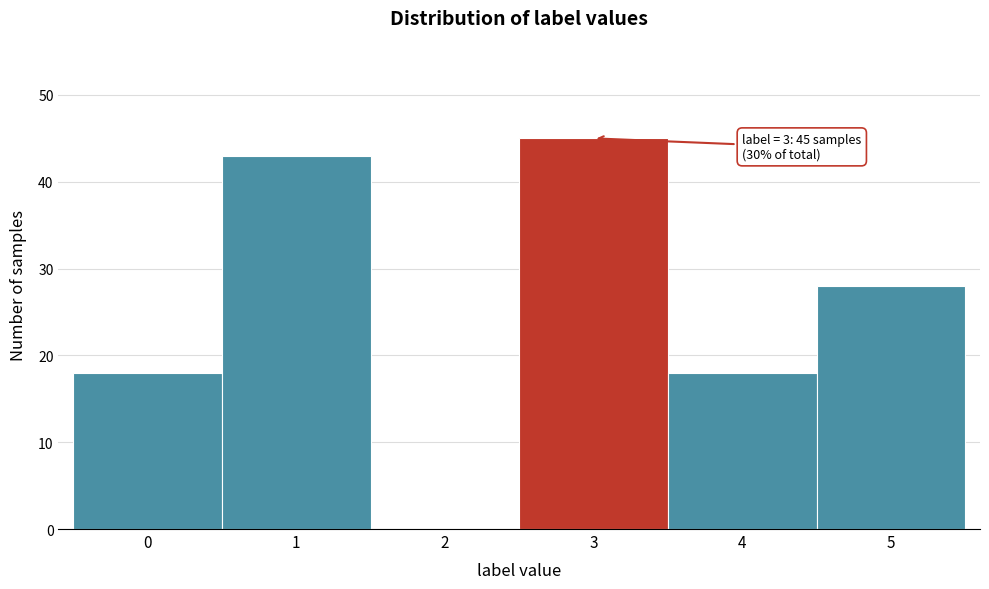

Reading left to right, transcribe all the data shown in this chart.

0=18	1=43	2=0	3=45	4=18	5=28